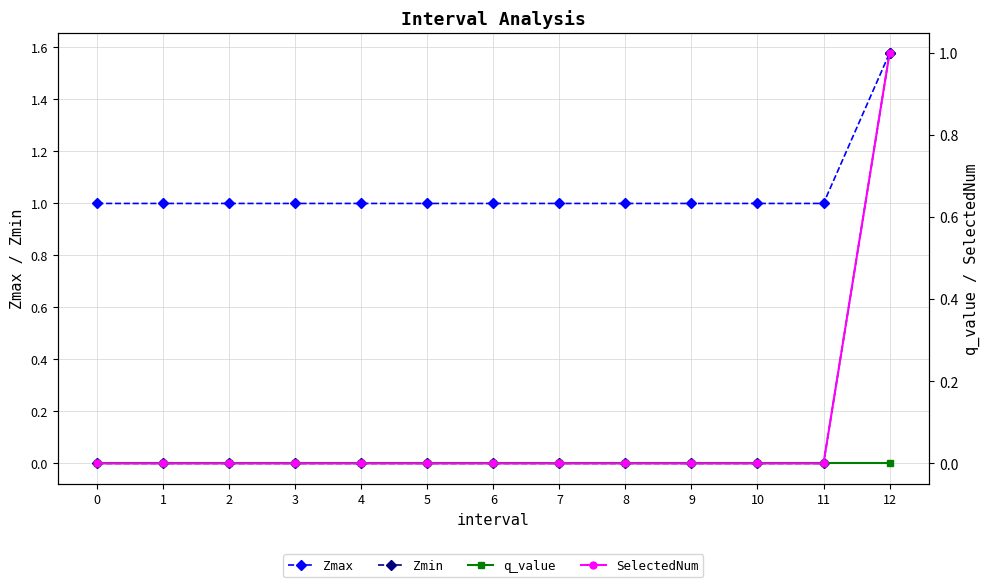

How many categories are shown in the chart?

13